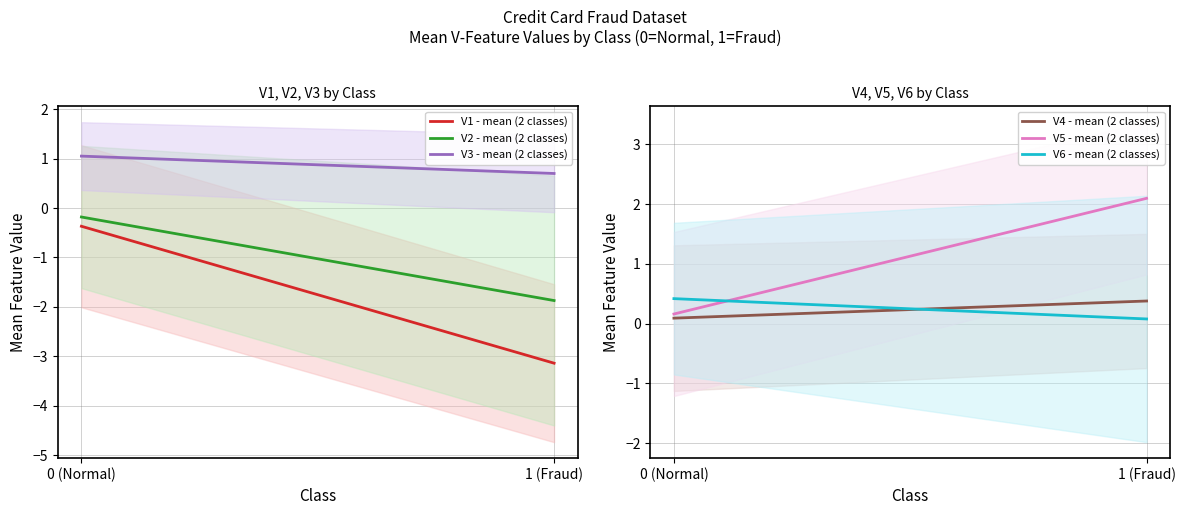

Reading right to left, what are all the values shown in this chart?

V1 - mean (2 classes): -3.1	-0.4
V2 - mean (2 classes): -1.9	-0.2
V3 - mean (2 classes): 0.7	1.1
V4 - mean (2 classes): 0.4	0.1
V5 - mean (2 classes): 2.1	0.2
V6 - mean (2 classes): 0.1	0.4